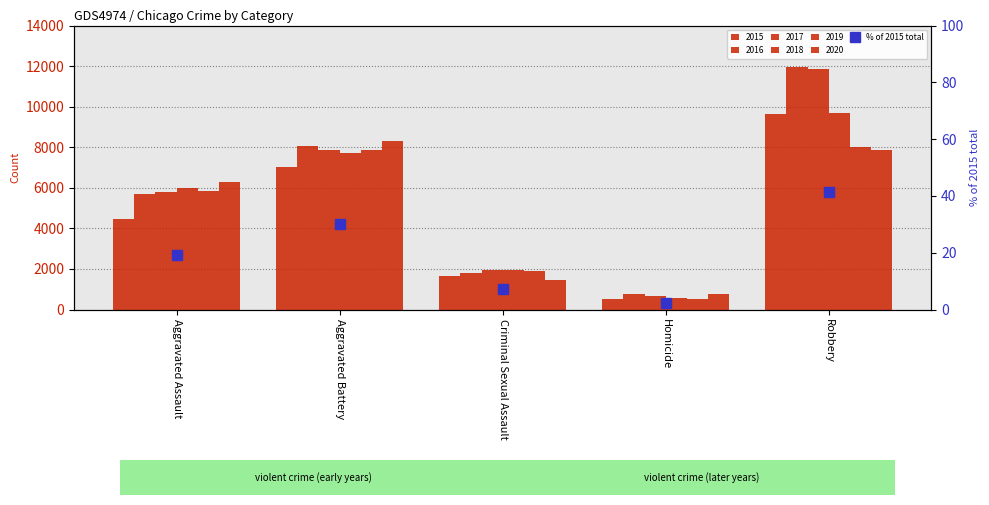

What is the approximate value at Homicide?

2.1